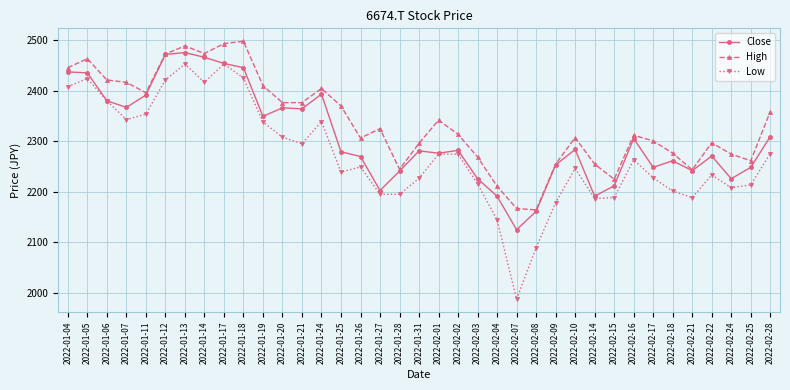

True or false: Low and High cross at least once.

False